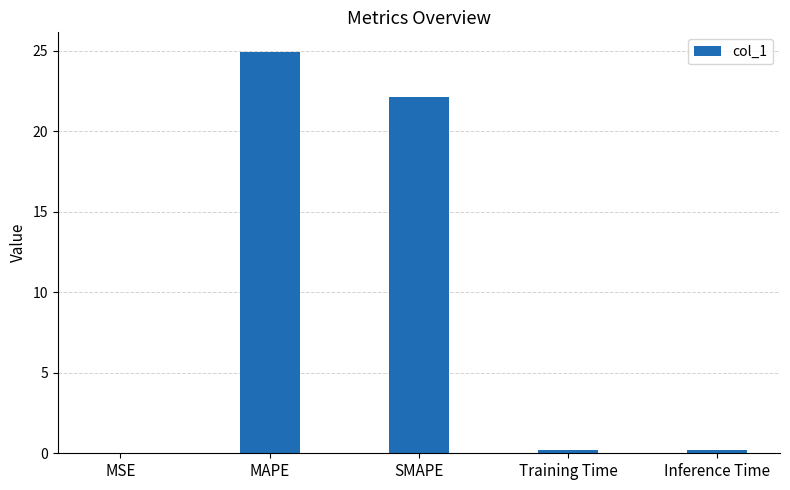

What is the greatest value displayed?

24.9